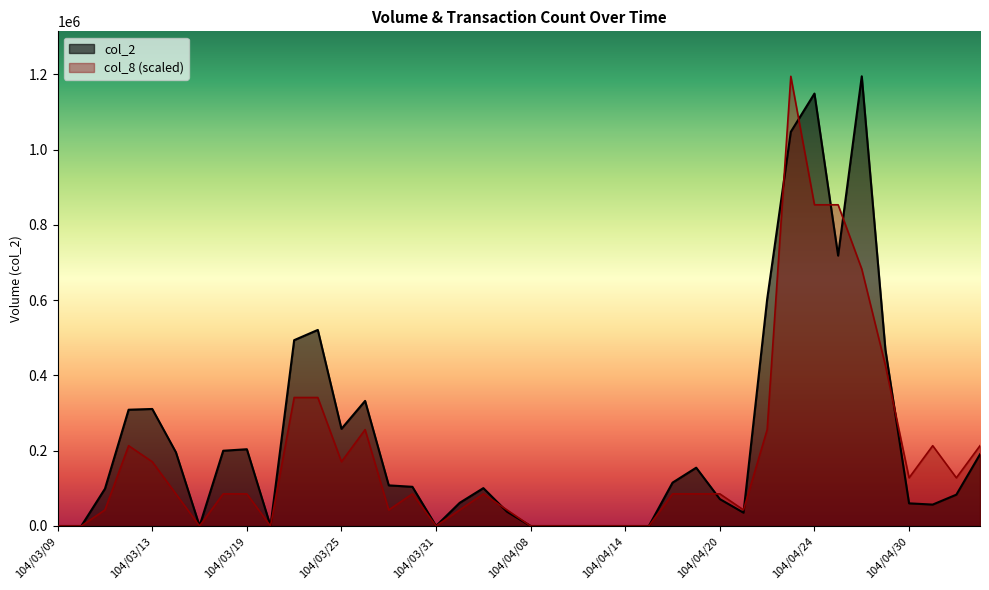

What are all the series names shown in the legend?

col_2, col_8 (scaled)